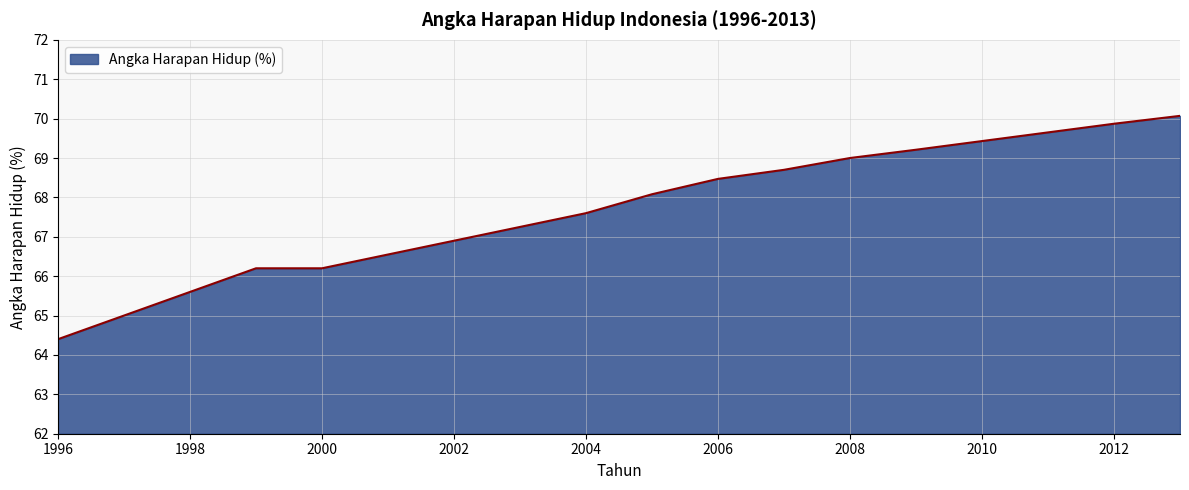

What is the sum of all values?

886.9